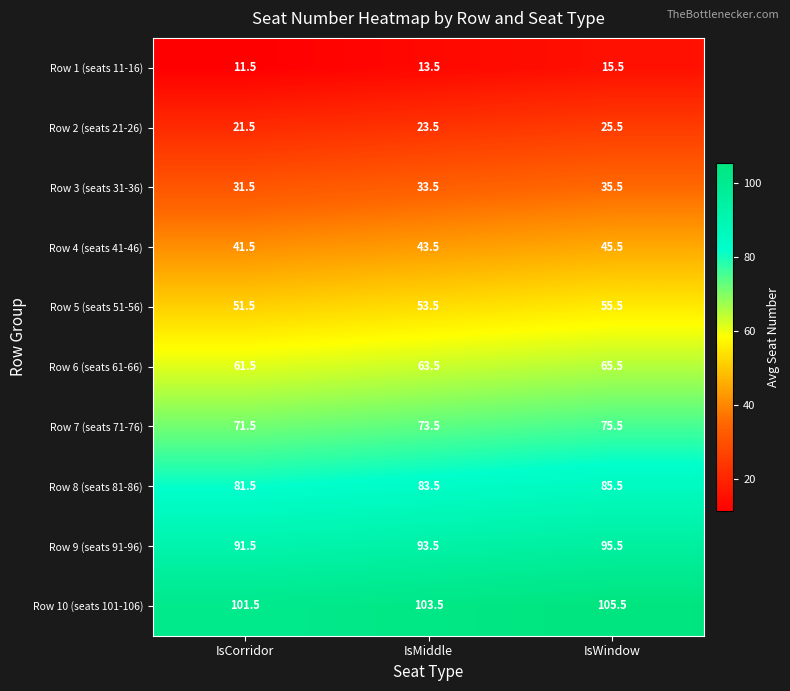

Reading right to left, list all the values displayed in this chart.

Row 1 (seats 11-16): IsWindow=15.5	IsMiddle=13.5	IsCorridor=11.5
Row 2 (seats 21-26): IsWindow=25.5	IsMiddle=23.5	IsCorridor=21.5
Row 3 (seats 31-36): IsWindow=35.5	IsMiddle=33.5	IsCorridor=31.5
Row 4 (seats 41-46): IsWindow=45.5	IsMiddle=43.5	IsCorridor=41.5
Row 5 (seats 51-56): IsWindow=55.5	IsMiddle=53.5	IsCorridor=51.5
Row 6 (seats 61-66): IsWindow=65.5	IsMiddle=63.5	IsCorridor=61.5
Row 7 (seats 71-76): IsWindow=75.5	IsMiddle=73.5	IsCorridor=71.5
Row 8 (seats 81-86): IsWindow=85.5	IsMiddle=83.5	IsCorridor=81.5
Row 9 (seats 91-96): IsWindow=95.5	IsMiddle=93.5	IsCorridor=91.5
Row 10 (seats 101-106): IsWindow=105.5	IsMiddle=103.5	IsCorridor=101.5